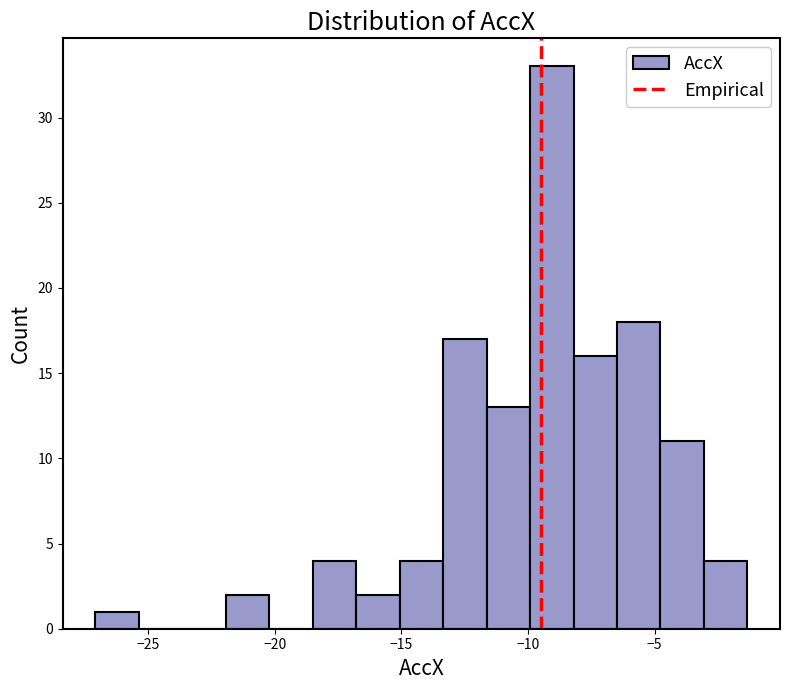

Around what value on the x-axis is the tallest bar? Give the approximate position of its centre, as read against the axis.

-9.0